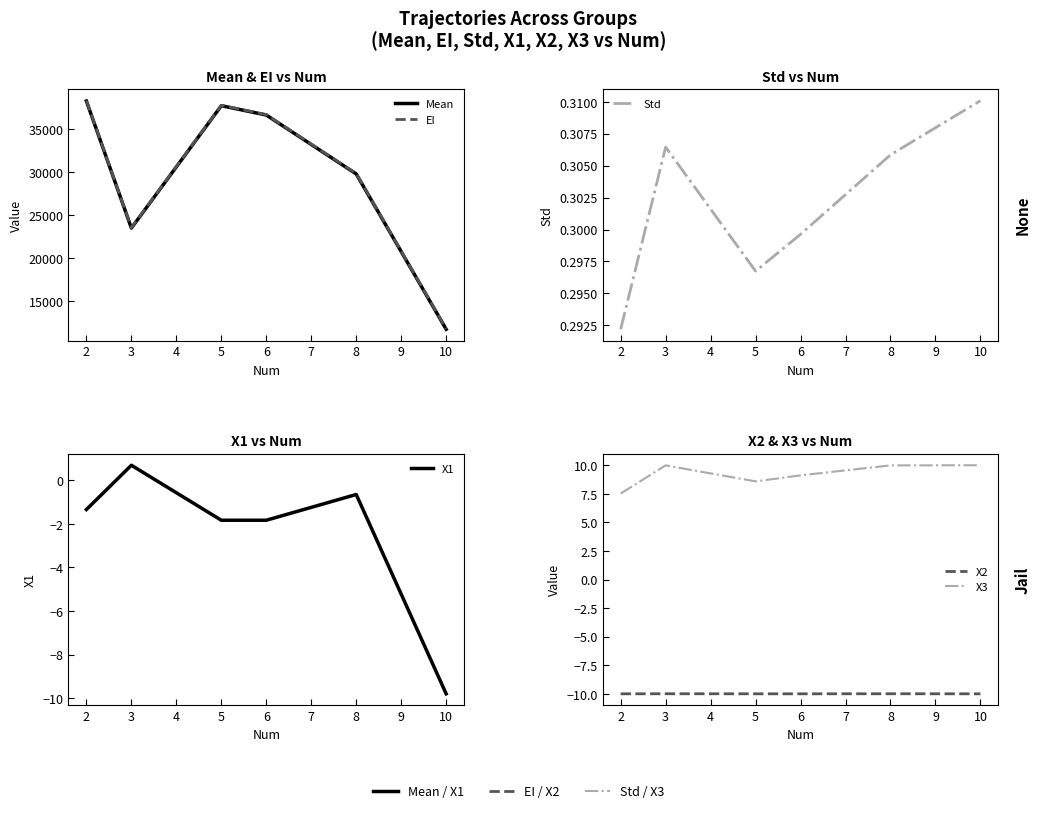

True or false: X2 and Std cross at least once.

False